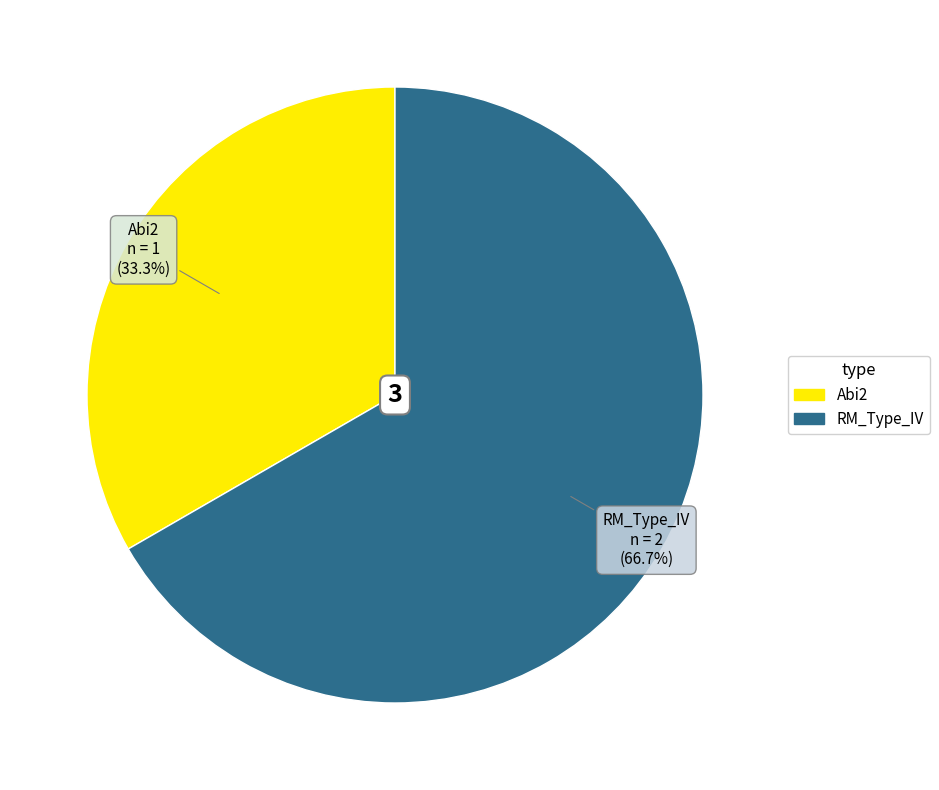

What is the smallest slice in the pie chart?

Abi2